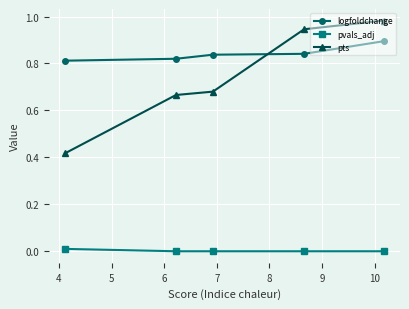

How many lines are shown in the chart?

3